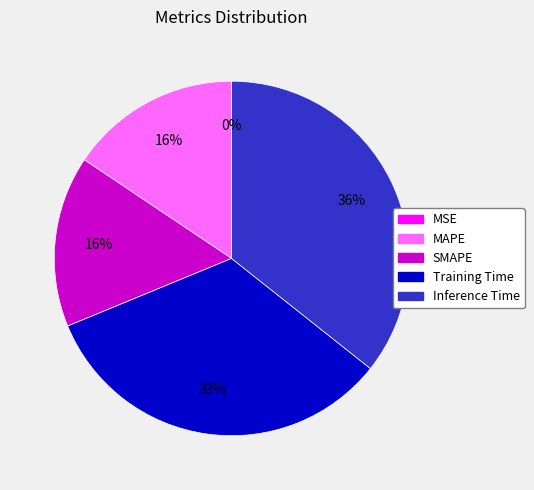

Is it true that Training Time is 33% of the pie?

True